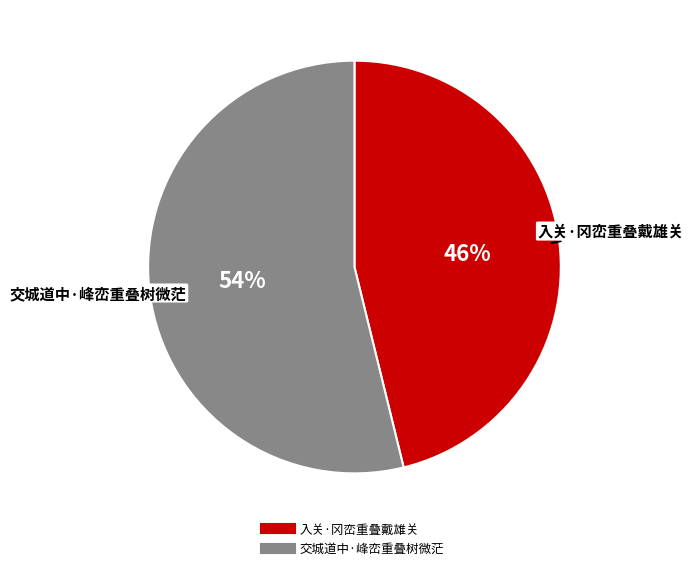

Is it true that 入关·冈峦重叠戴雄关 is 32% of the pie?

False